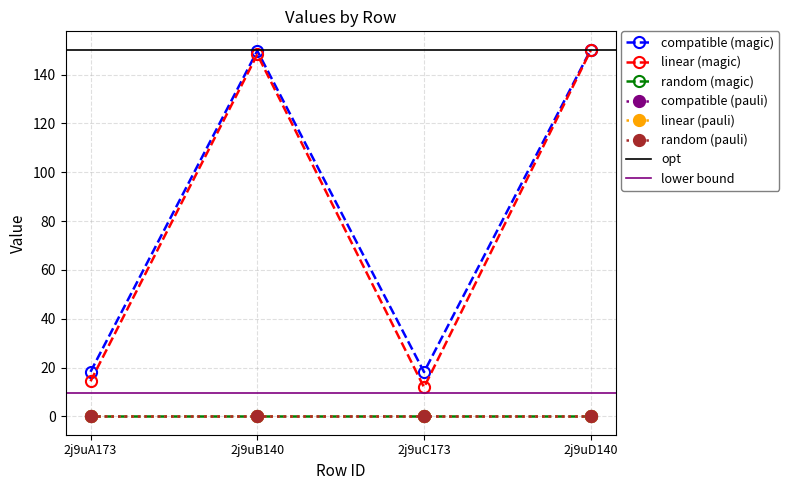

At which category does the chart reach its minimum across all series?

2j9uA173